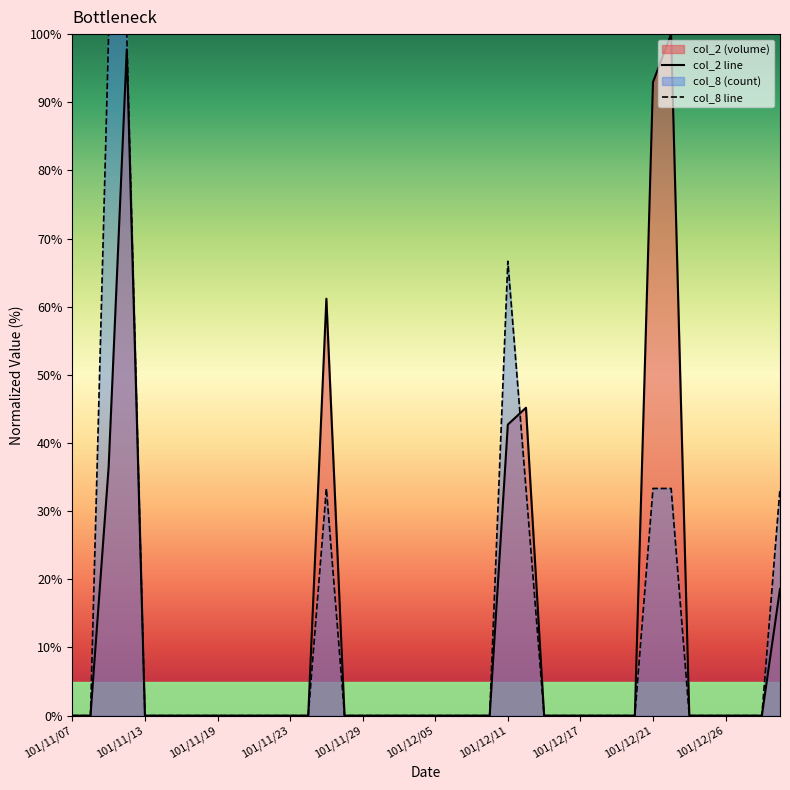

Which series has the widest spread of values?

col_2 line